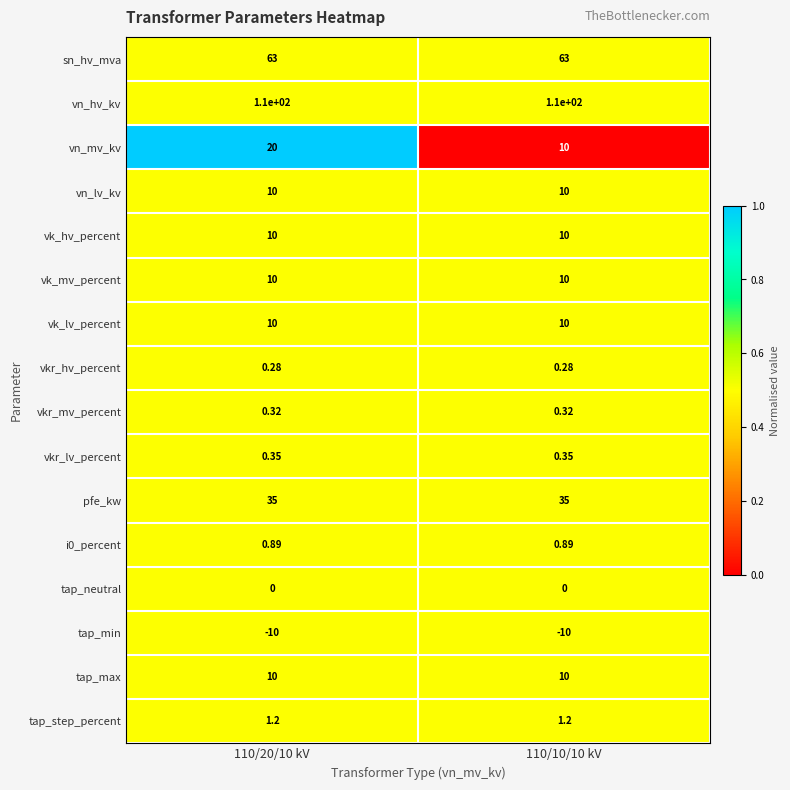

What is the spread (max minus min) of values at 110/10/10 kV?

120.0